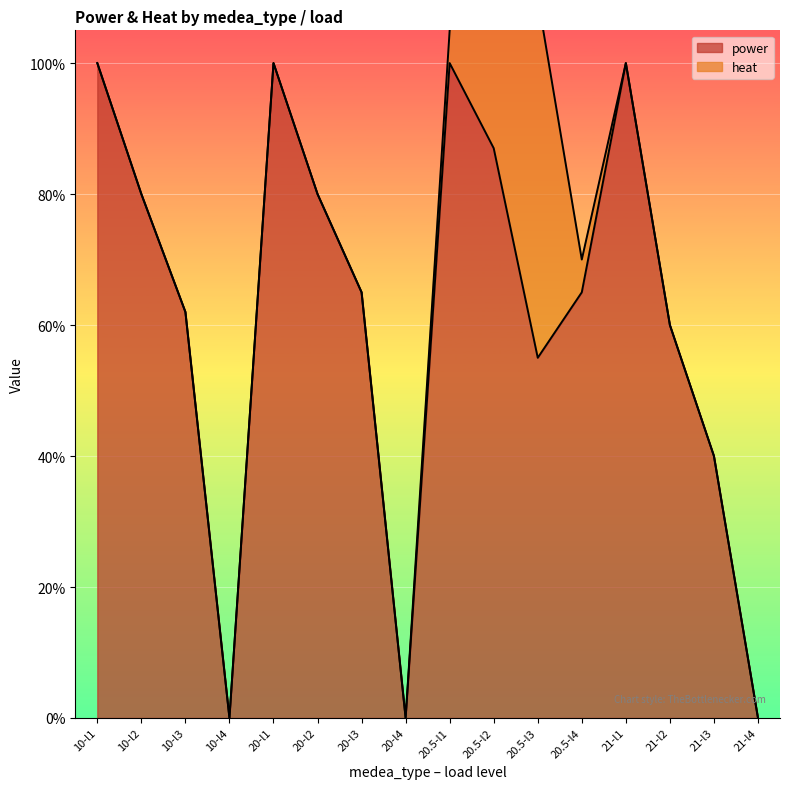

What is the change in value from 20.5-l1 to 20.5-l3?

-0.4